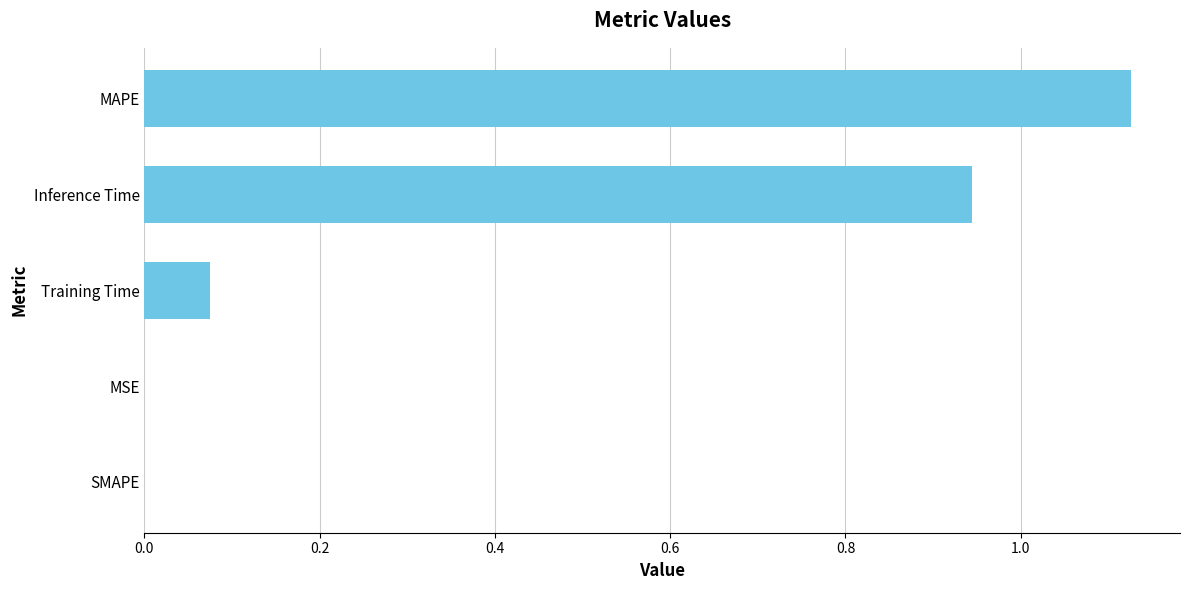

Count the number of data series in this chart.

1